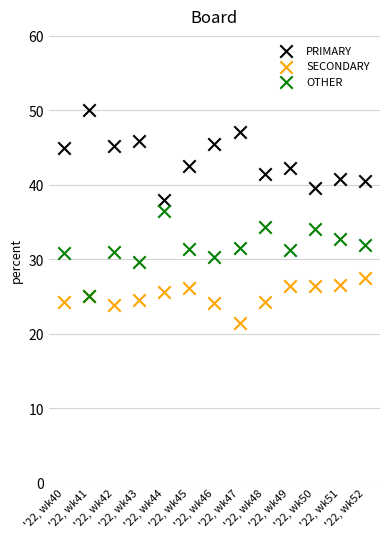

What are all the series names shown in the legend?

PRIMARY, SECONDARY, OTHER